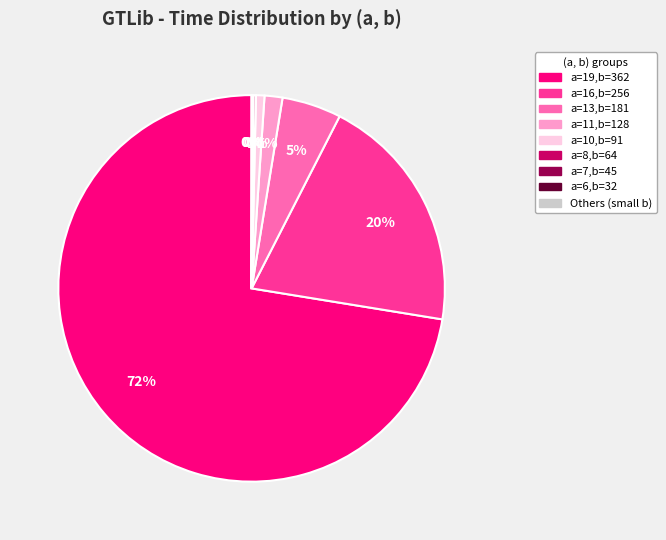

To the nearest percent, what is the average slice percentage?

11%